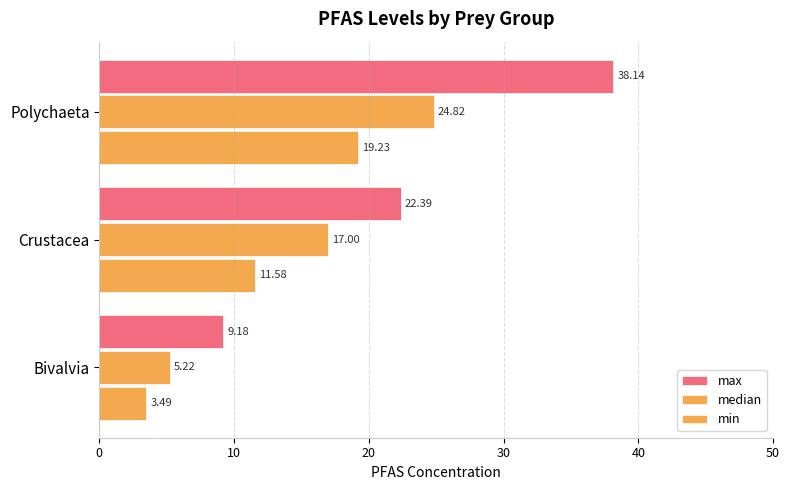

What is the difference between the second highest and minimum values in the median series?

11.8